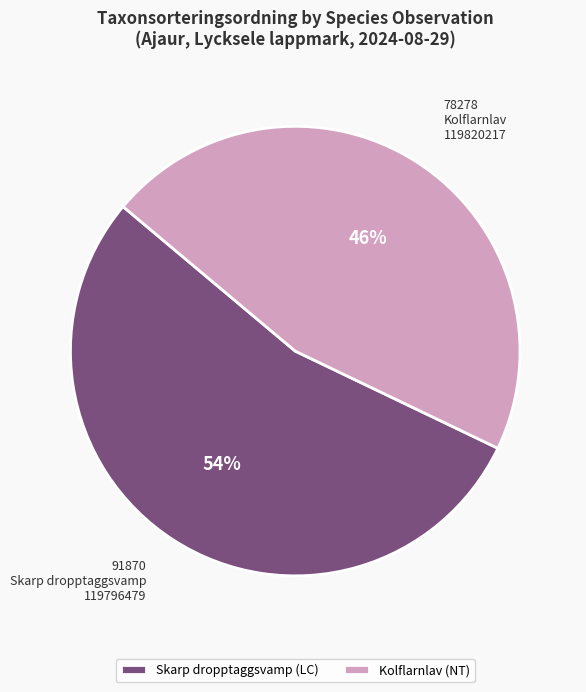

Which category has the biggest portion of the pie?

Skarp dropptaggsvamp (LC)